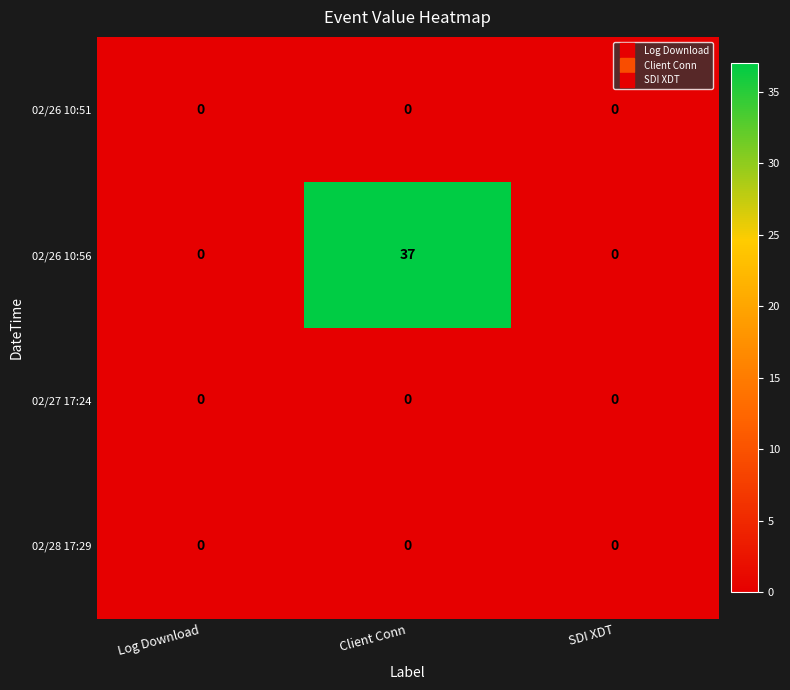

Reading left to right, what are all the values shown in this chart?

02/26 10:51: 0	0	0
02/26 10:56: 0	37	0
02/27 17:24: 0	0	0
02/28 17:29: 0	0	0